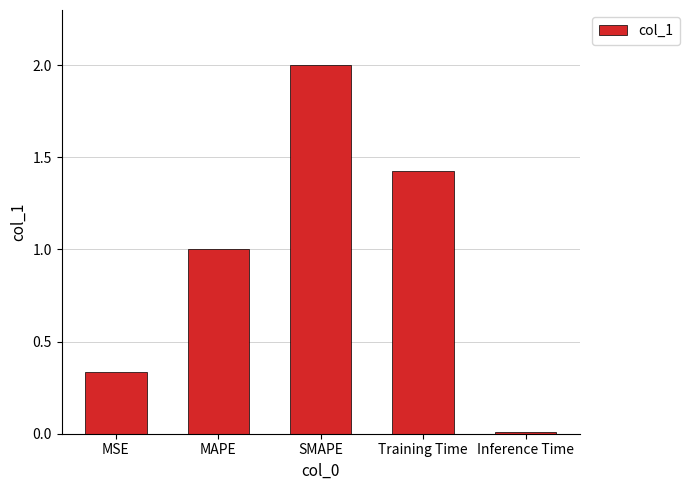

What is the greatest value displayed?

2.0